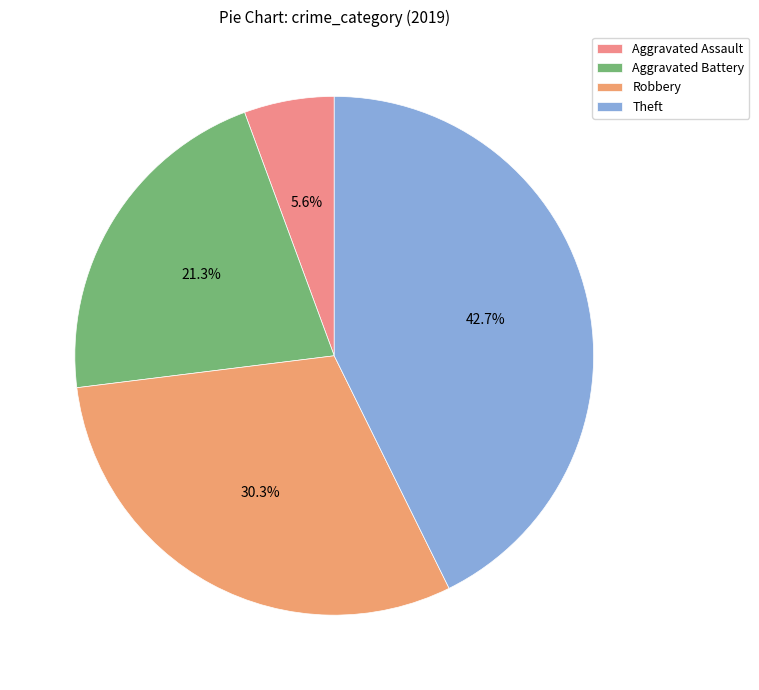

To the nearest percent, what is the difference between the Aggravated Battery and Robbery slice percentages?

9%